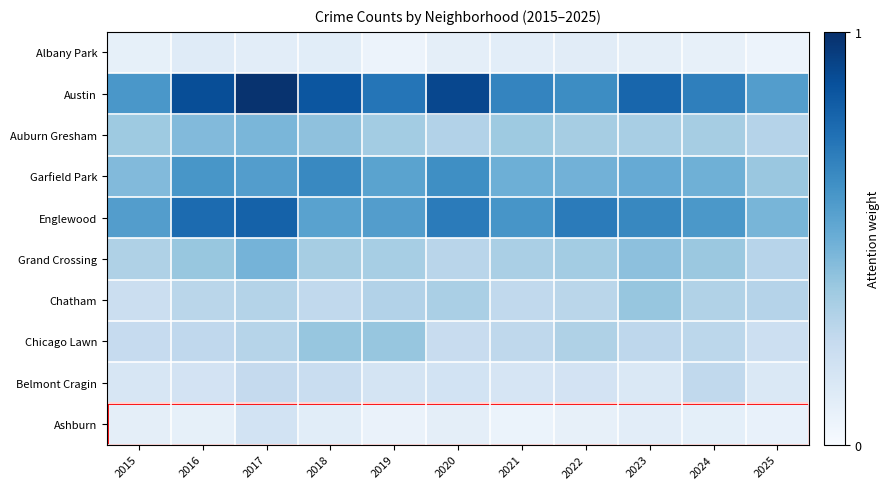

What is the difference between the highest and lowest values at 2024?

165